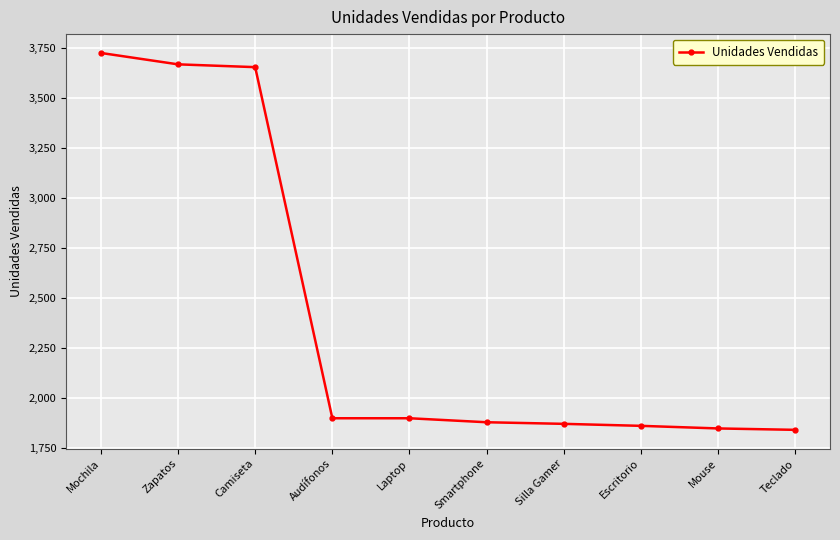

At which category does the chart reach its peak across all series?

Mochila